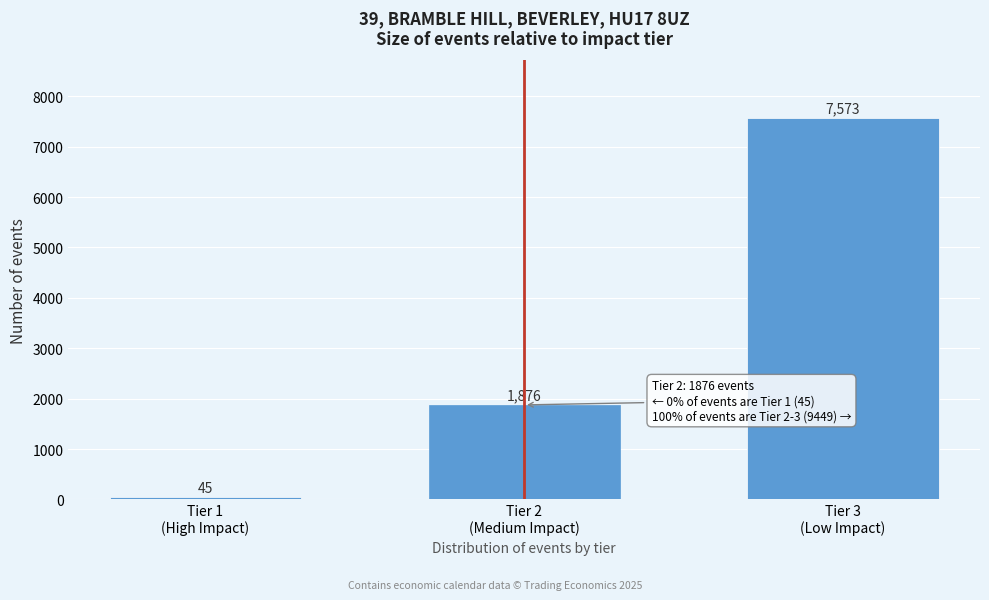

Reading left to right, list all the values displayed in this chart.

45	1876	7573